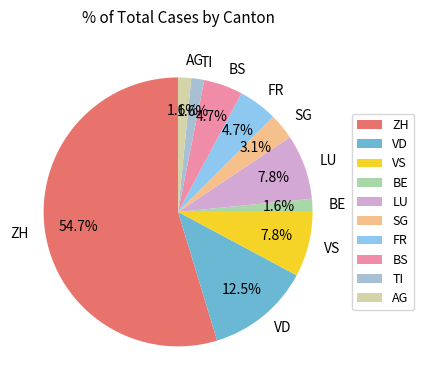

Does any single category account for the majority?

Yes